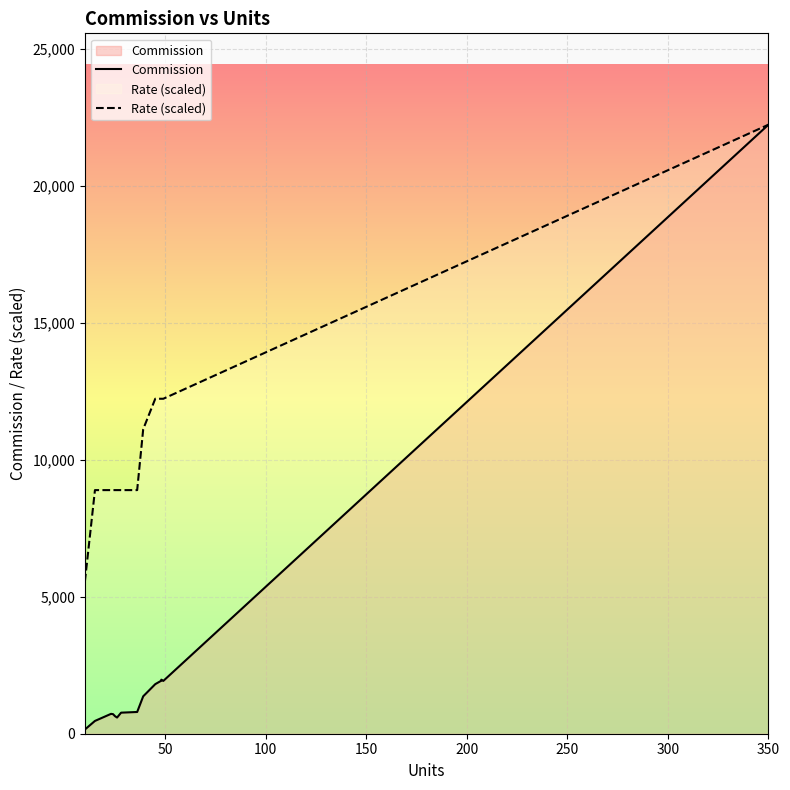

Reading right to left, what are all the values shown in this chart?

Commission: 22225.0	1926.9	1972.1	1935.1	1809.2	1365.0	793.4	768.3	590.7	639.0	714.2	725.0	466.8	154.0
Rate (scaled): 22225.0	12223.8	12223.8	12223.8	12223.8	11112.5	8890.0	8890.0	8890.0	8890.0	8890.0	8890.0	8890.0	5556.2